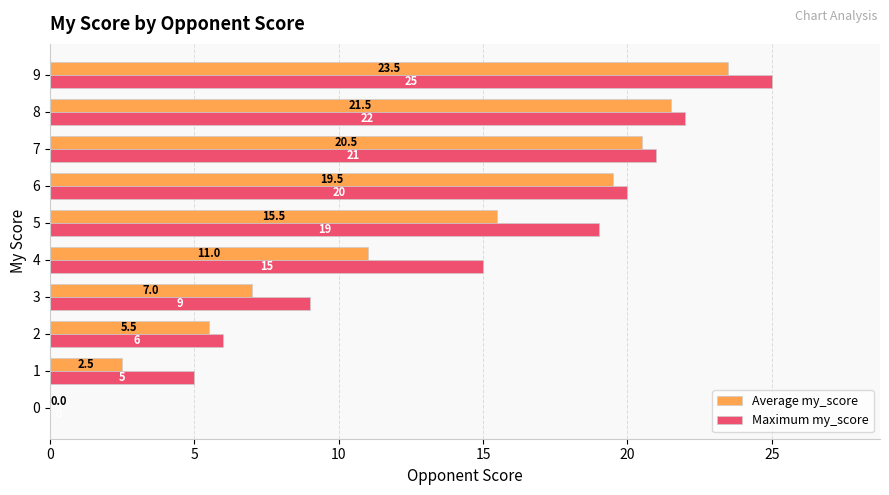

At which label is Maximum my_score closest to 12?

3